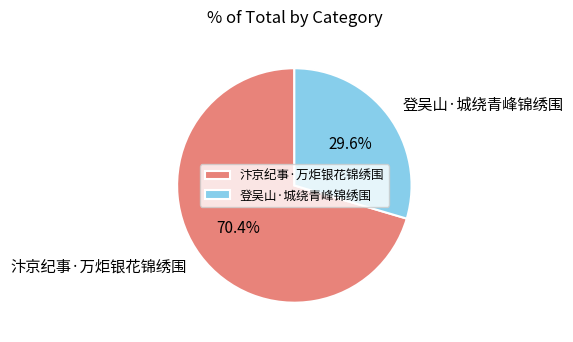

To the nearest percent, what is the difference between the largest and smallest slice percentages?

41%